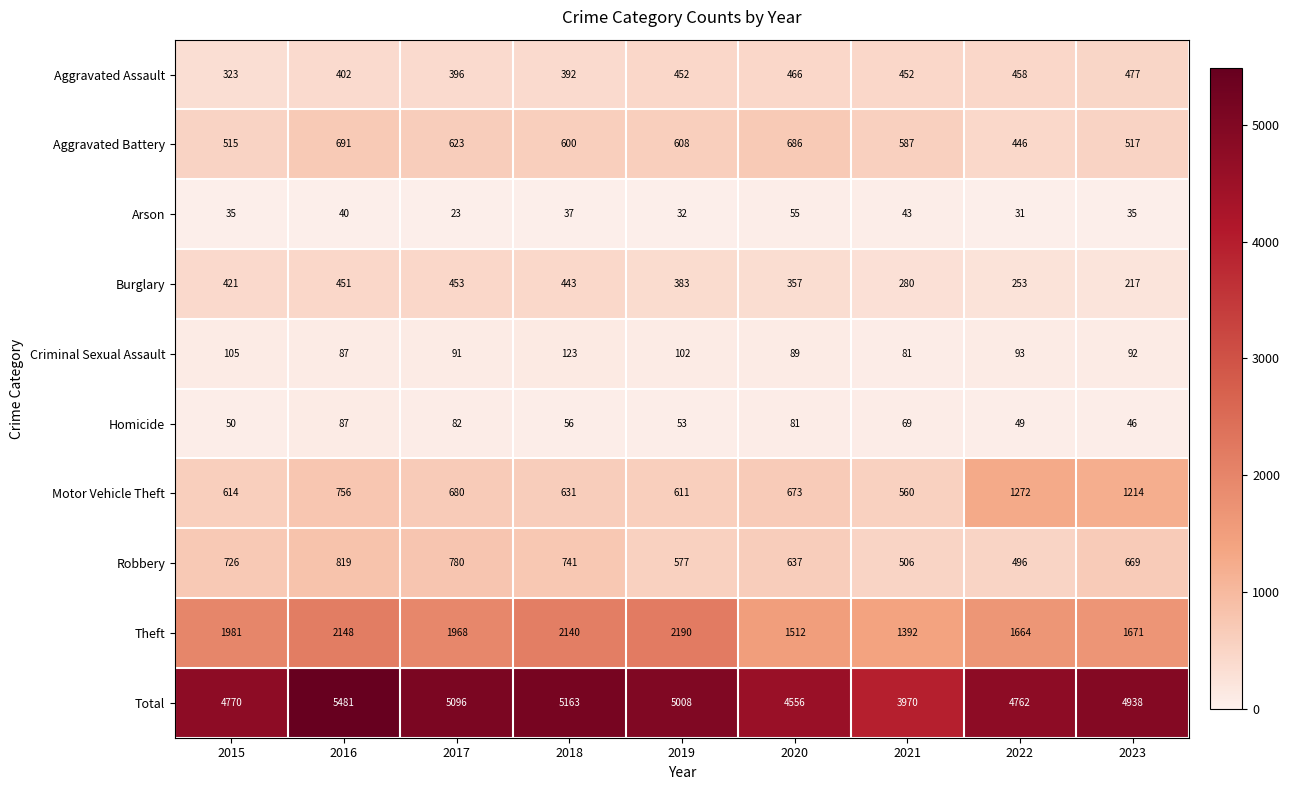

What is the average value of the Aggravated Battery series?

586